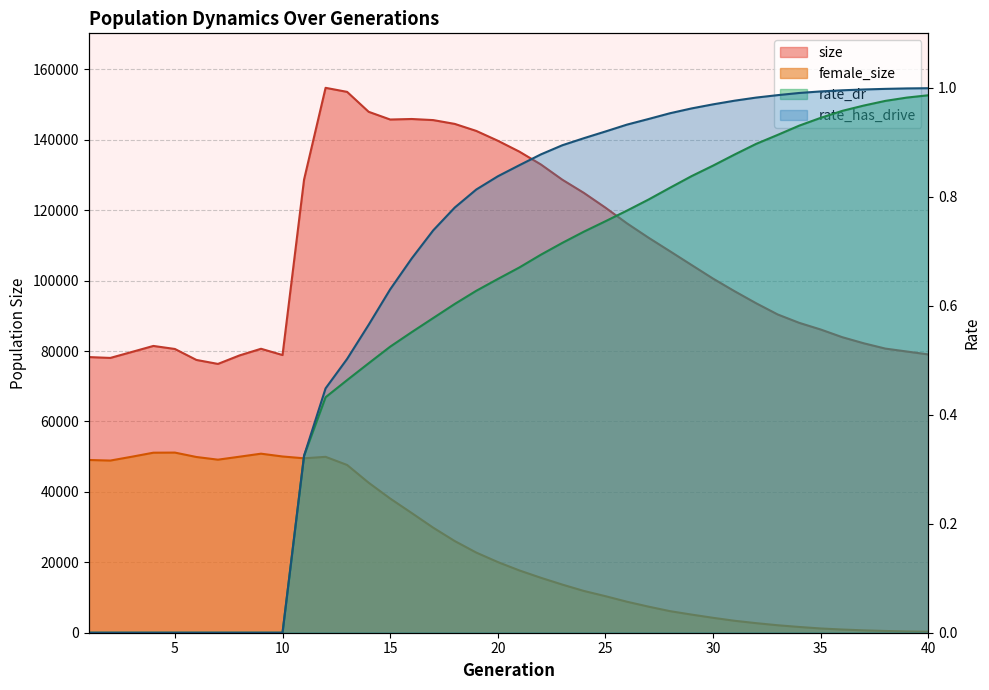

Which series has the largest range (max minus min)?

size